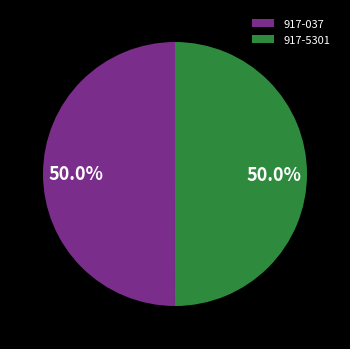

What percentage is the 917-5301 slice, to the nearest percent?

50%